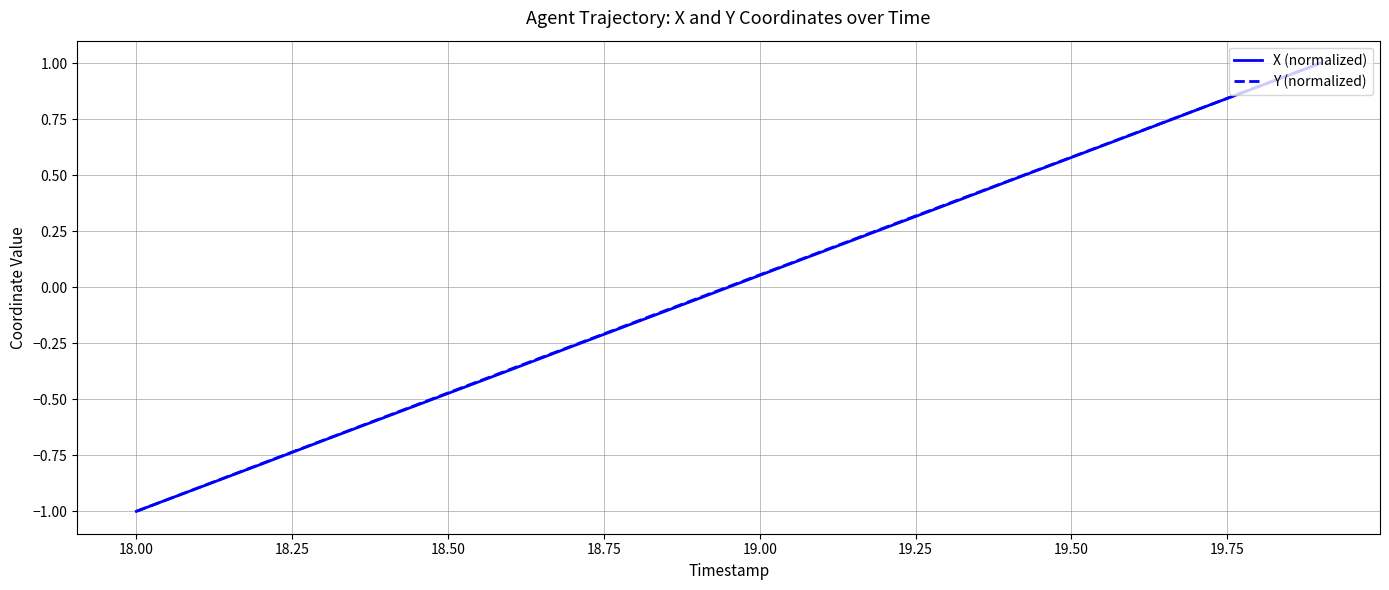

What is the maximum value for X (normalized)?

1.0